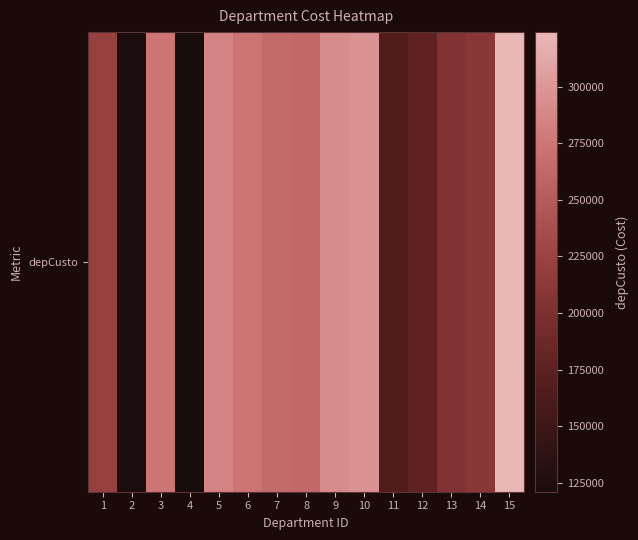

Which has a higher value, 5 or 3?

5